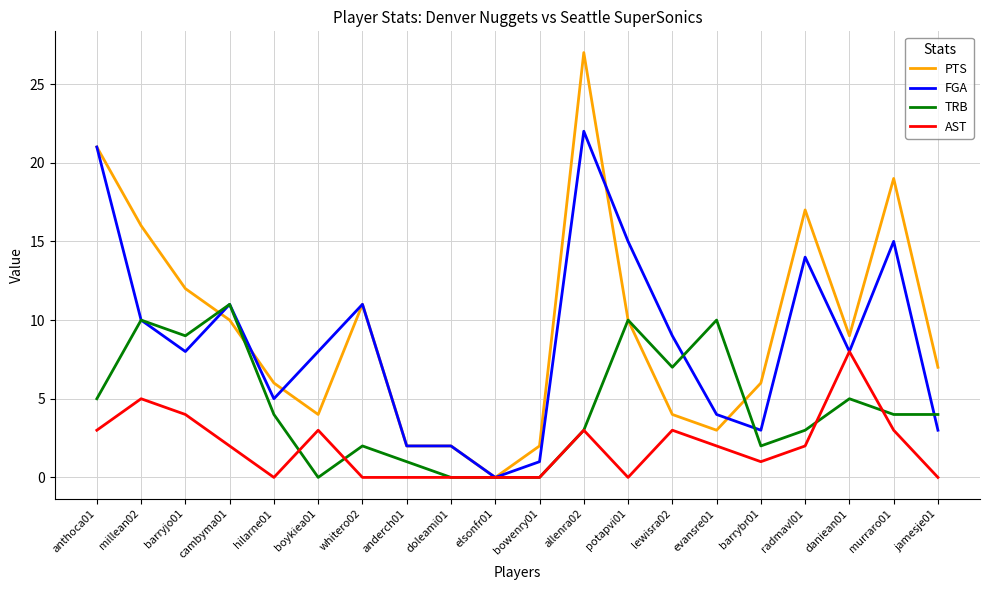

Is the value of PTS at bowenry01 greater than the value of TRB at millean02?

No